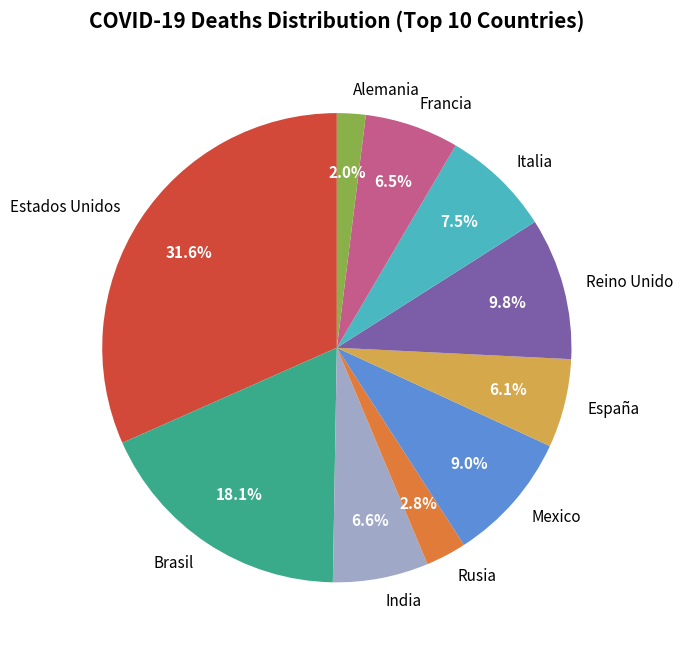

Does Estados Unidos represent more than half of the total?

No